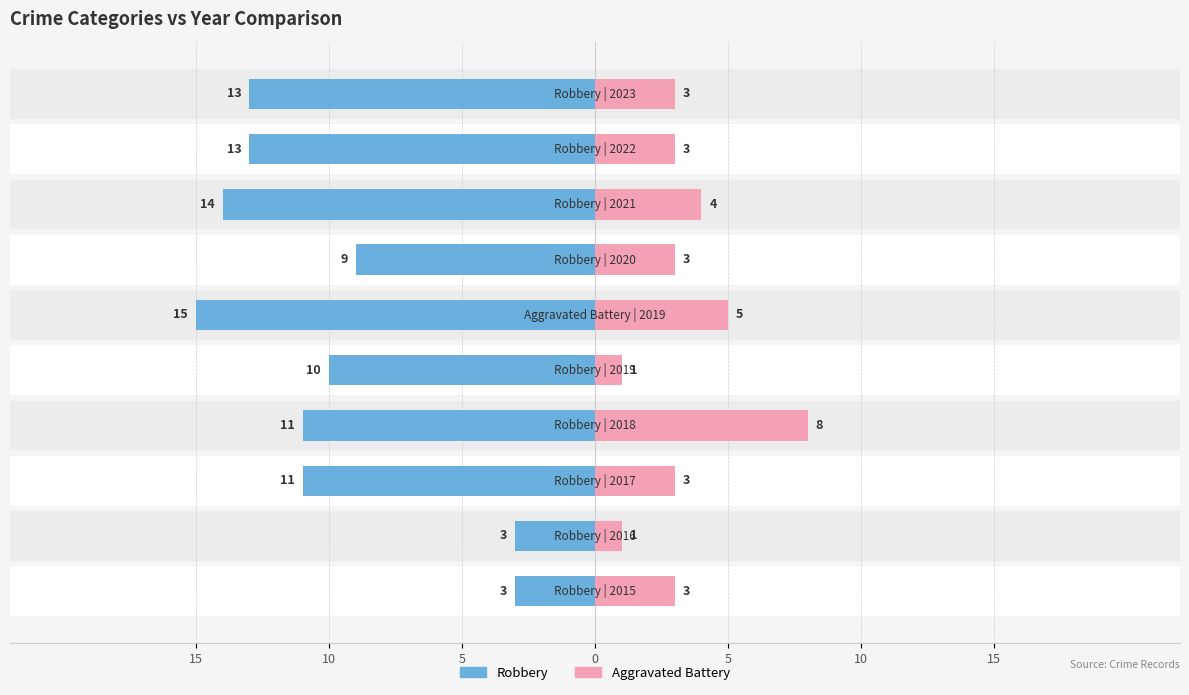

What is the value of the Aggravated Battery bar at the 4th from the left?

8